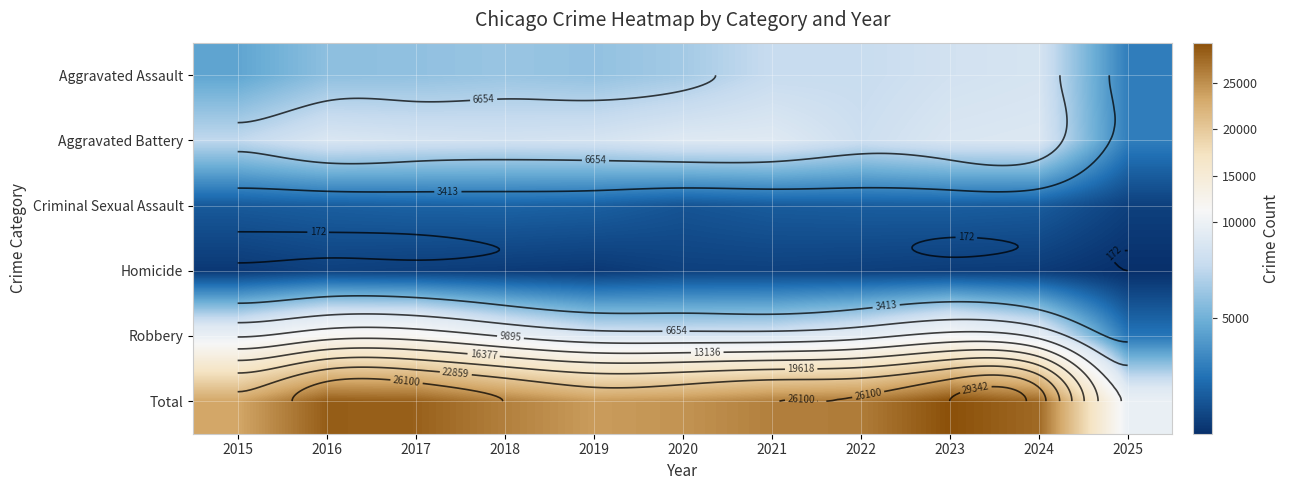

What is the total value across all series at 2022?

52608